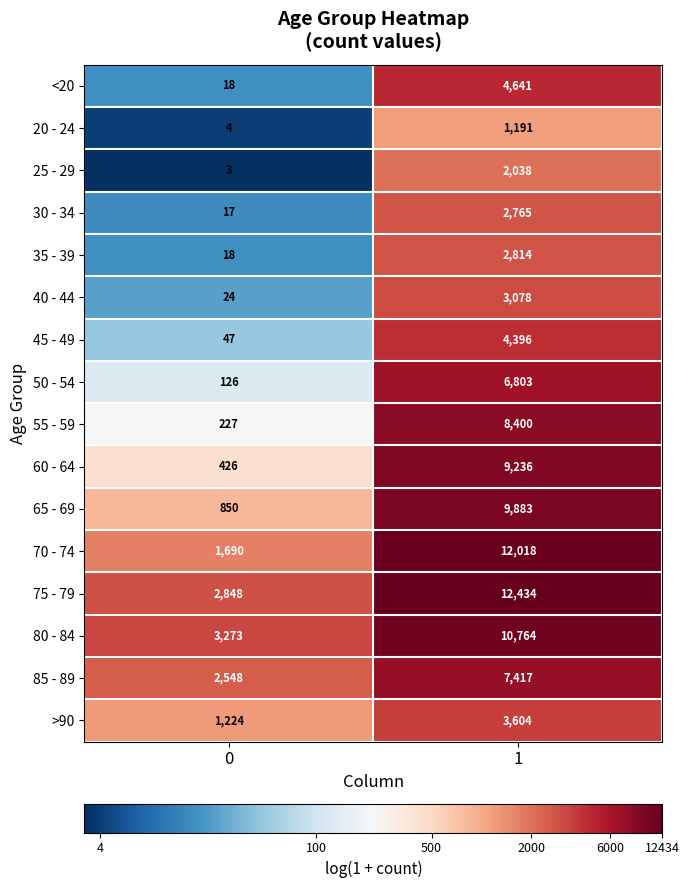

Rank the series at 1 from highest to lowest value.

75 - 79, 70 - 74, 80 - 84, 65 - 69, 60 - 64, 55 - 59, 85 - 89, 50 - 54, <20, 45 - 49, >90, 40 - 44, 35 - 39, 30 - 34, 25 - 29, 20 - 24